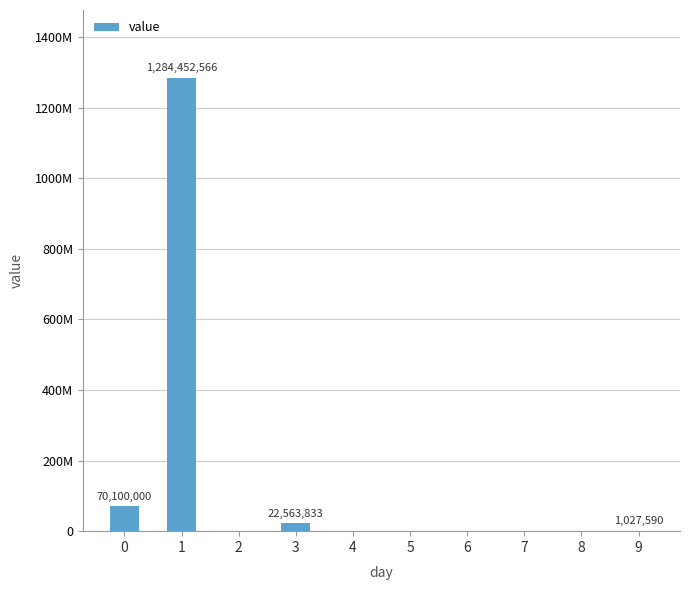

List the labels in order of value, largest first.

1, 0, 3, 9, 2, 4, 5, 6, 7, 8